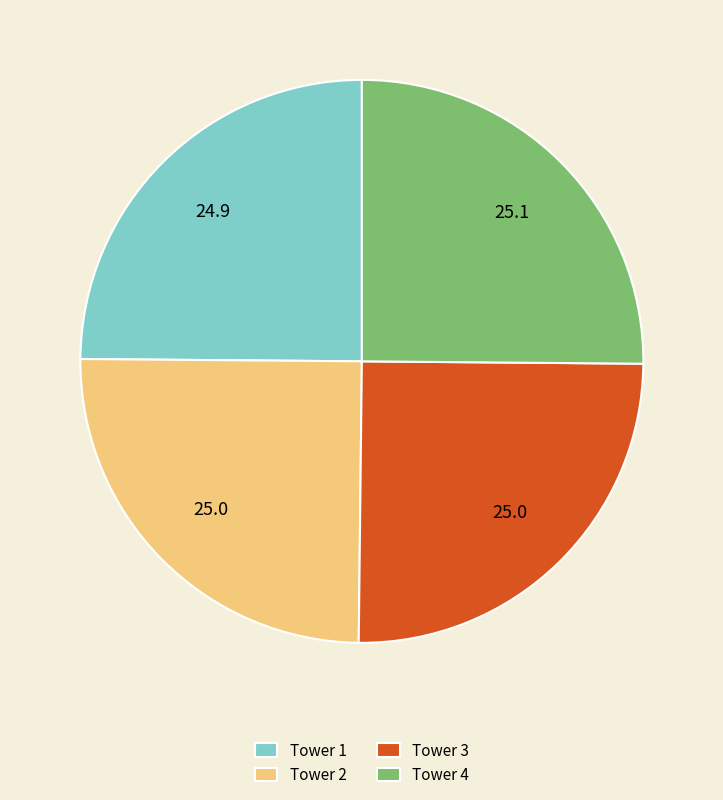

Is it true that Tower 1 is 25% of the pie?

True